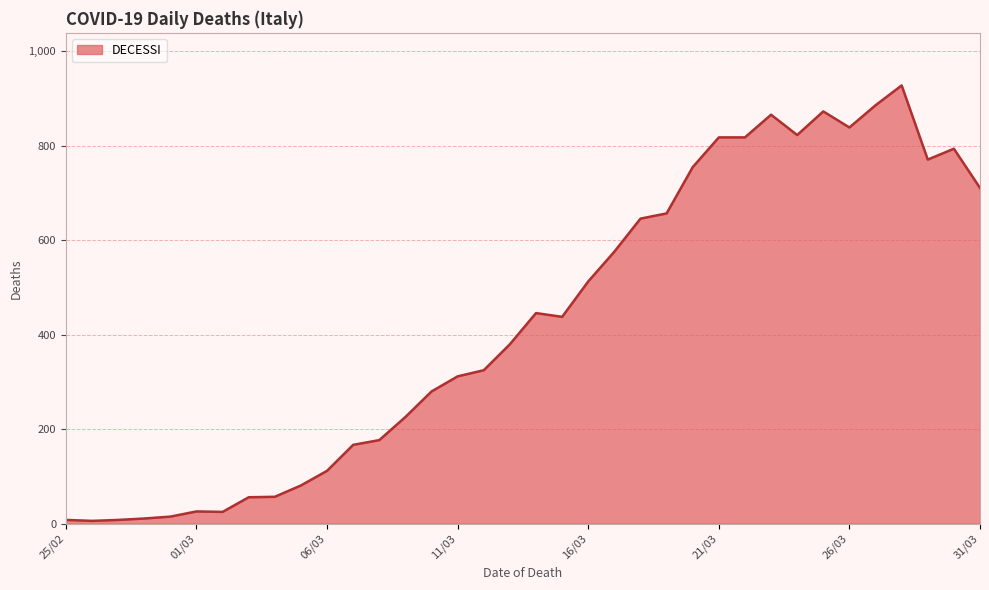

Does the chart have visible grid lines?

Yes